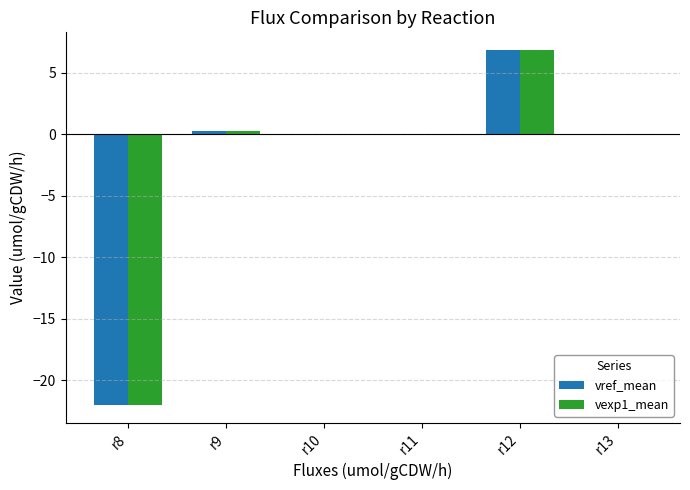

At which category does the chart reach its peak across all series?

r12